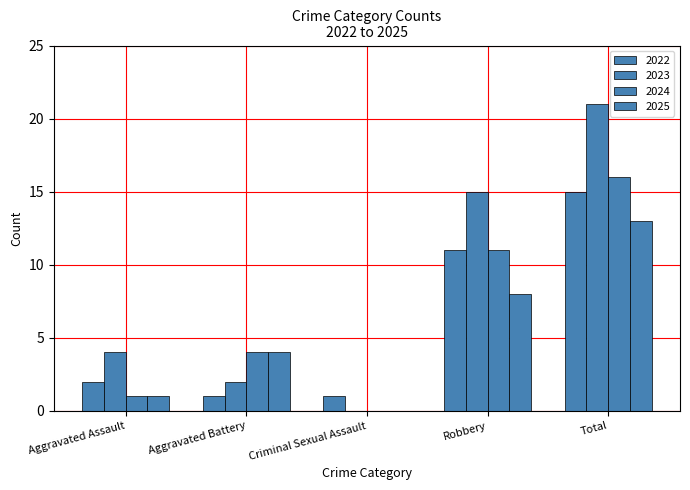

Count the number of data series in this chart.

4